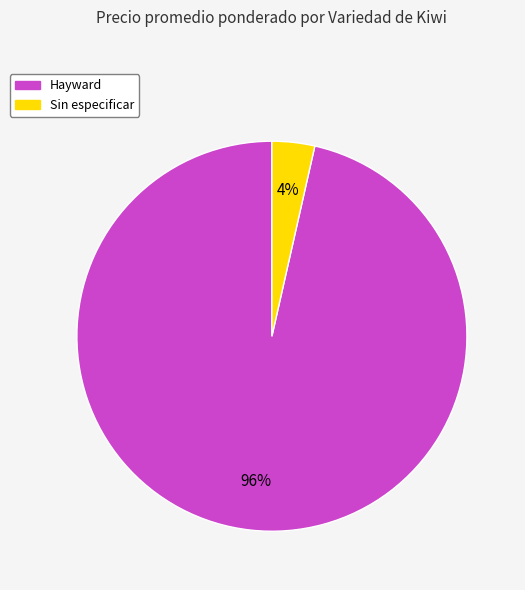

Which slice is the smallest?

Sin especificar